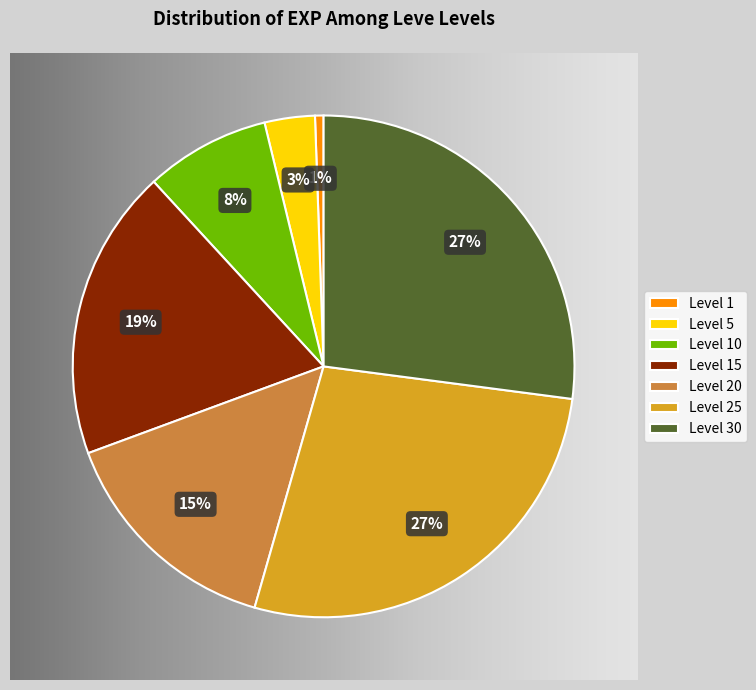

How many segments does this pie chart have?

7